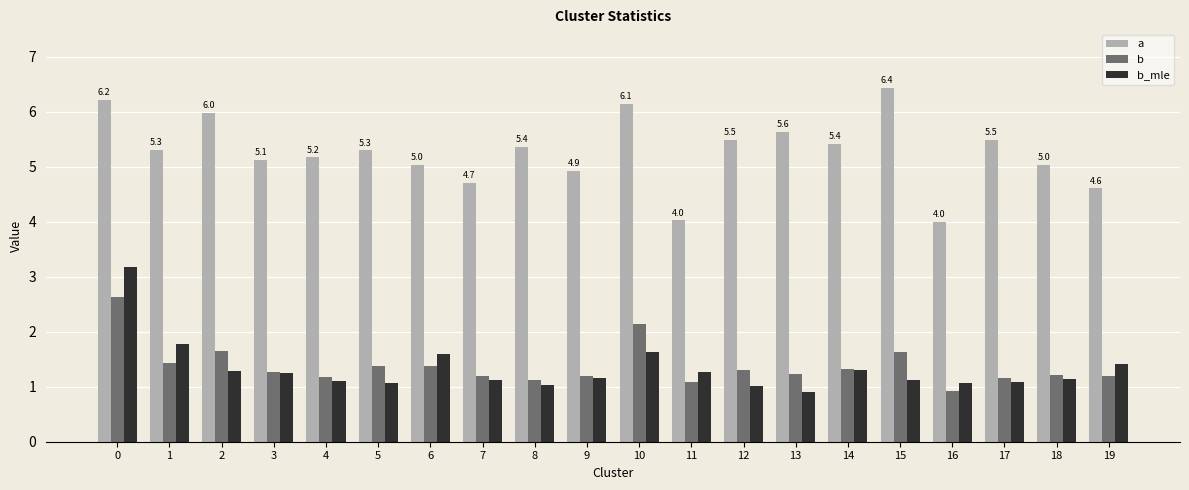

Rank the series by their maximum value, from lowest to highest.

b, b_mle, a